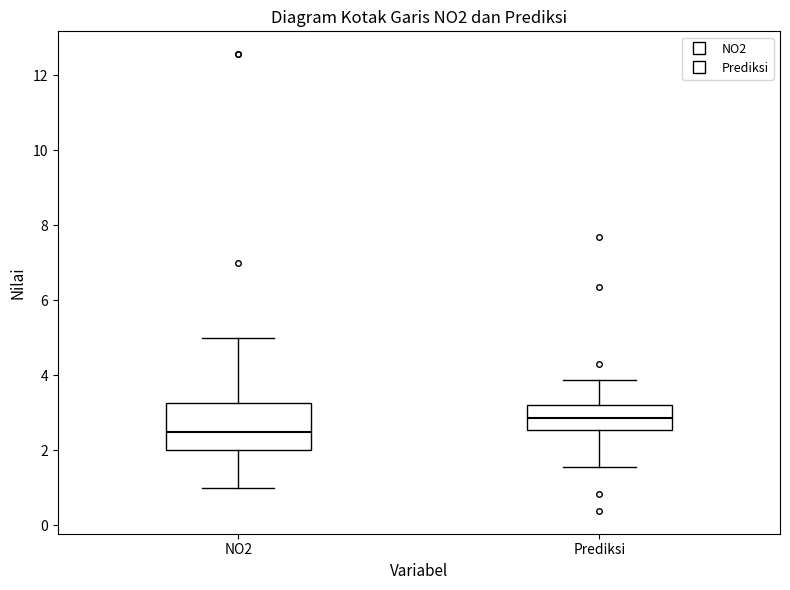

Which box's median line is the lowest?

NO2